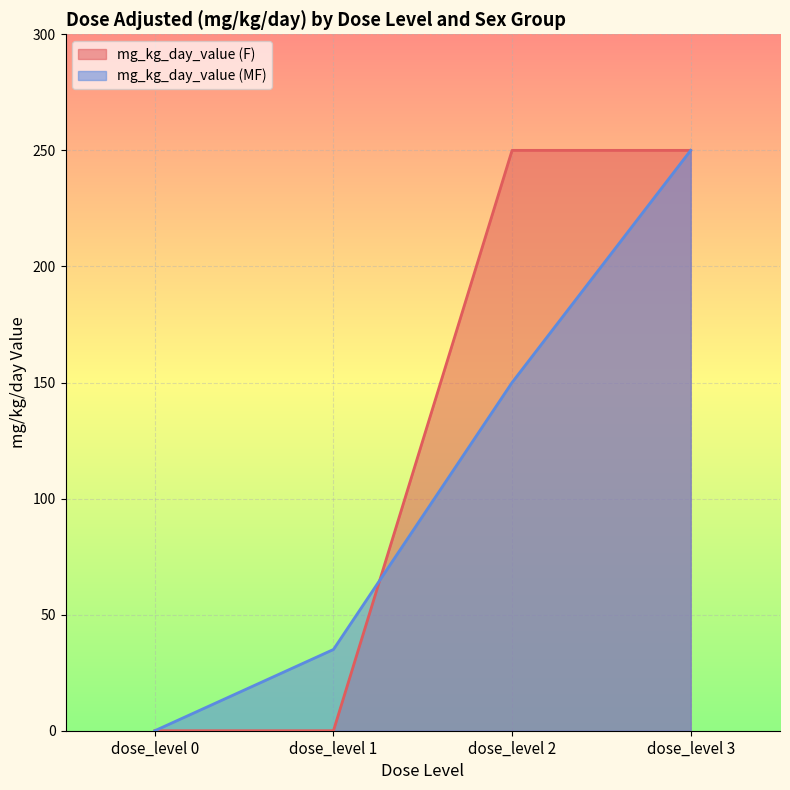

Which series has the widest spread of values?

mg_kg_day_value (F)